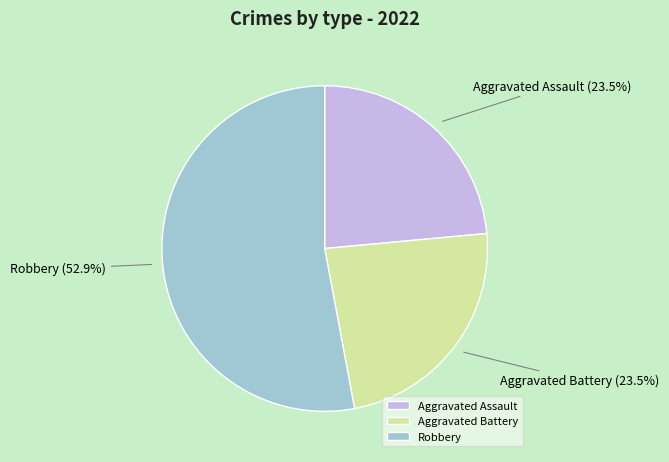

How many segments does this pie chart have?

3